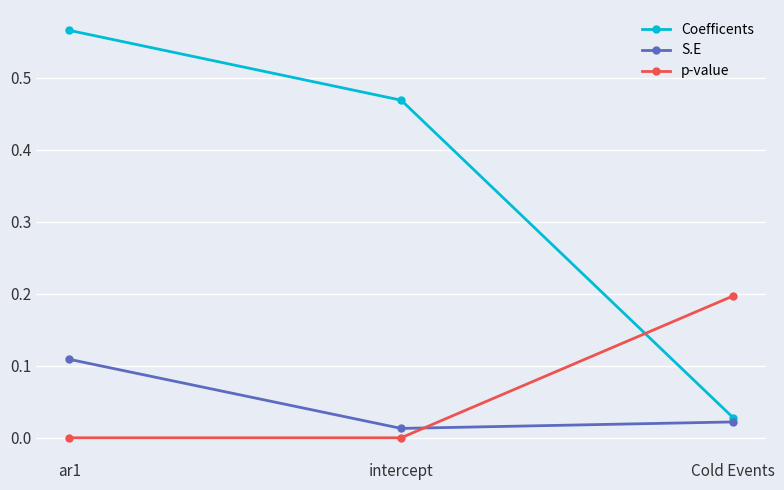

Does the chart display data point markers on the line(s)?

Yes